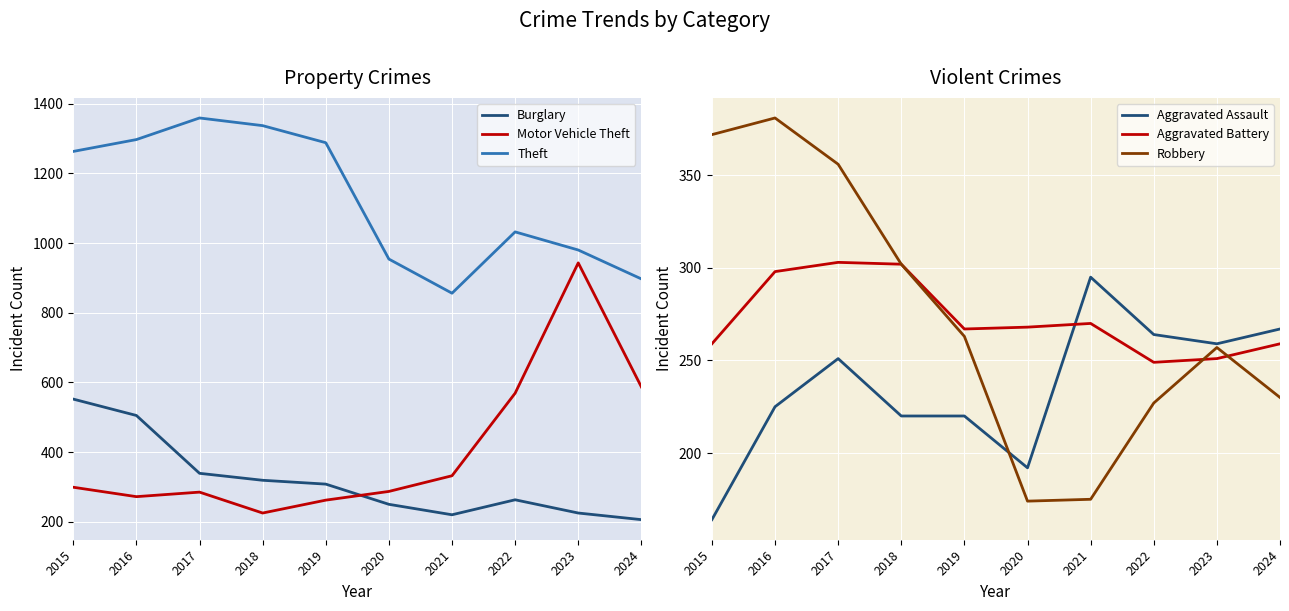

What is the difference between the Robbery values at 2021 and 2020?

1